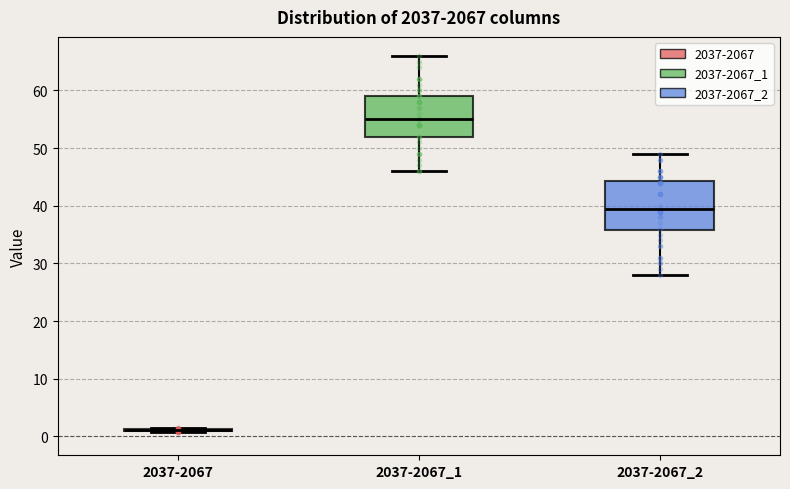

Where is the lower edge of the box for 2037-2067_2 on the y-axis? The values are not printed on the chart, so give them approximately, as read against the axis.

36